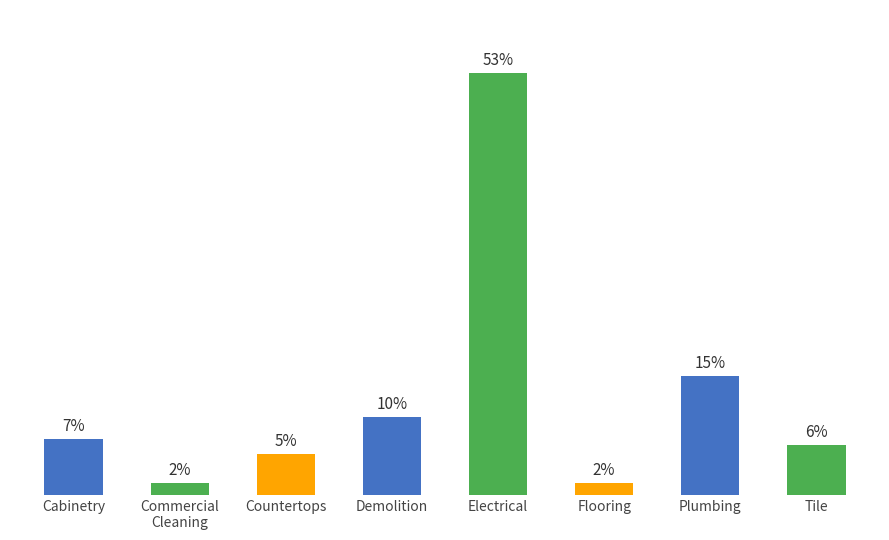

Does the chart contain any negative values?

No